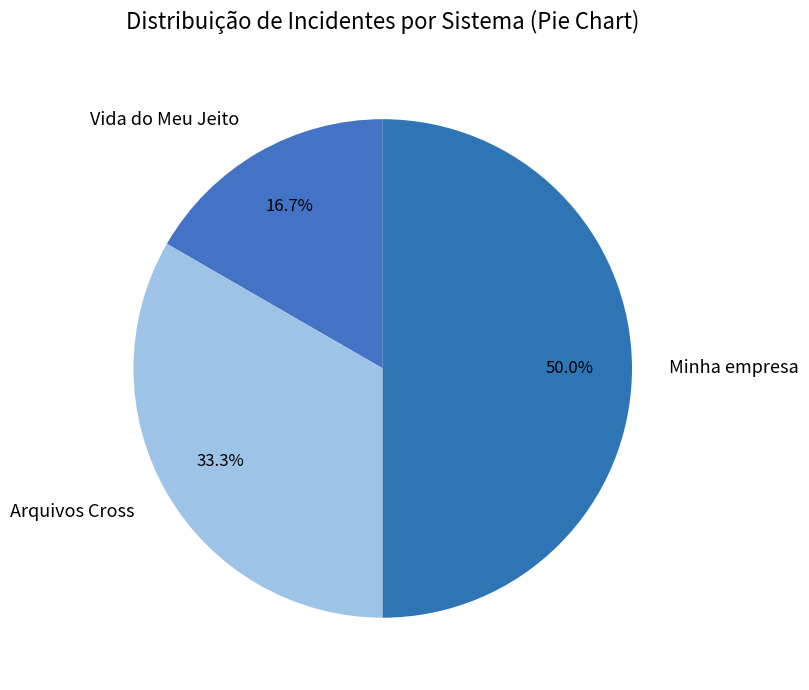

How many slices are in this pie chart?

3